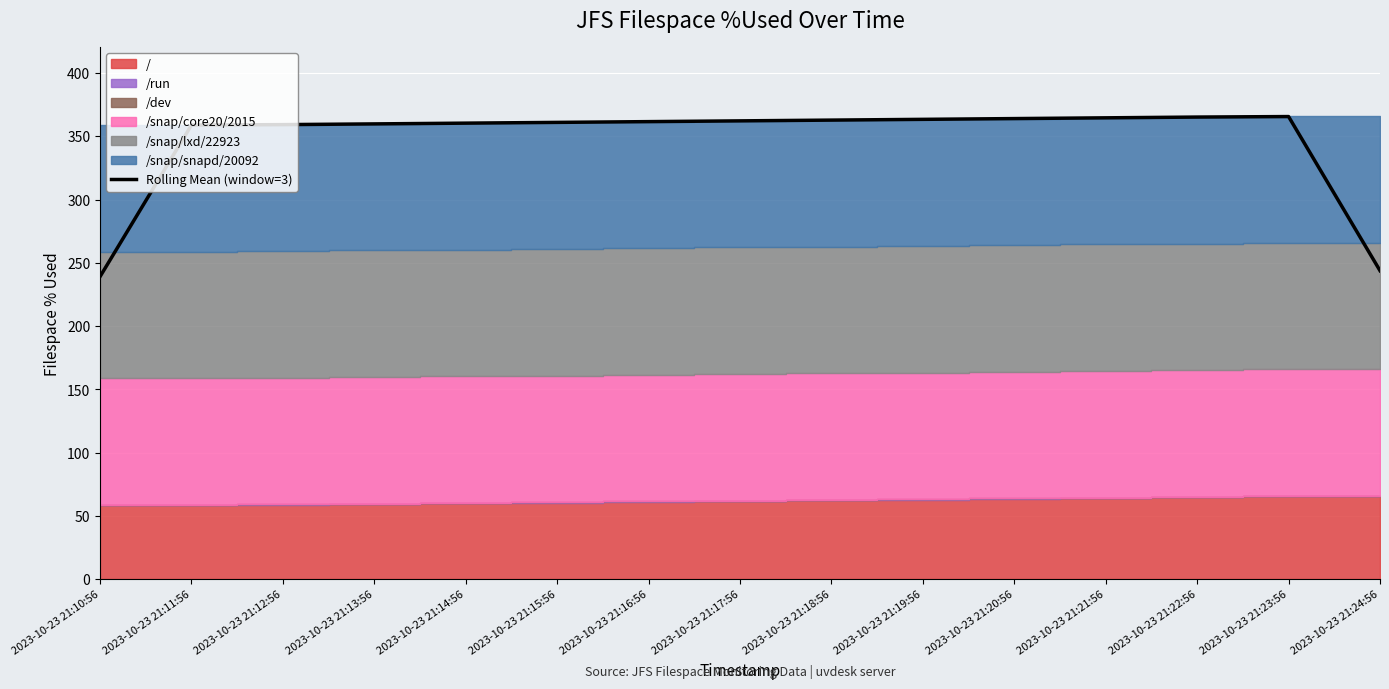

Which has a higher value, 2023-10-23 21:18:56 or 2023-10-23 21:10:56?

2023-10-23 21:18:56